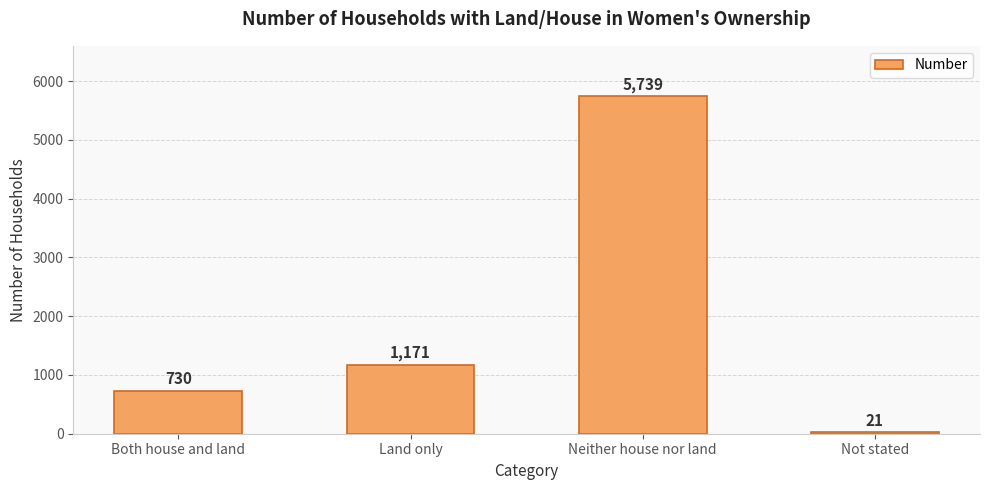

Reading left to right, what are all the values shown in this chart?

Both house and land=730	Land only=1171	Neither house nor land=5739	Not stated=21